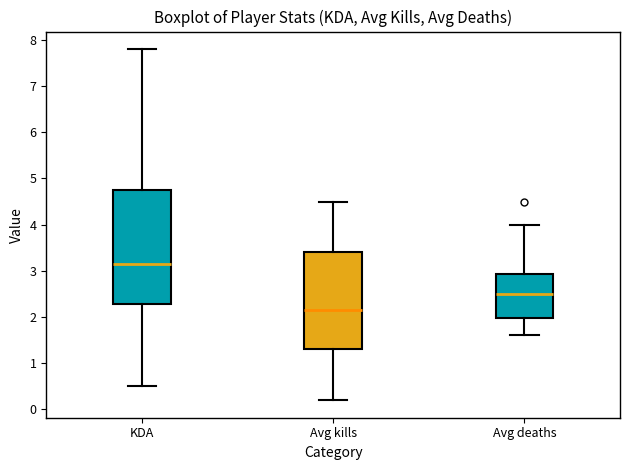

Which box's median line is the lowest?

Avg kills